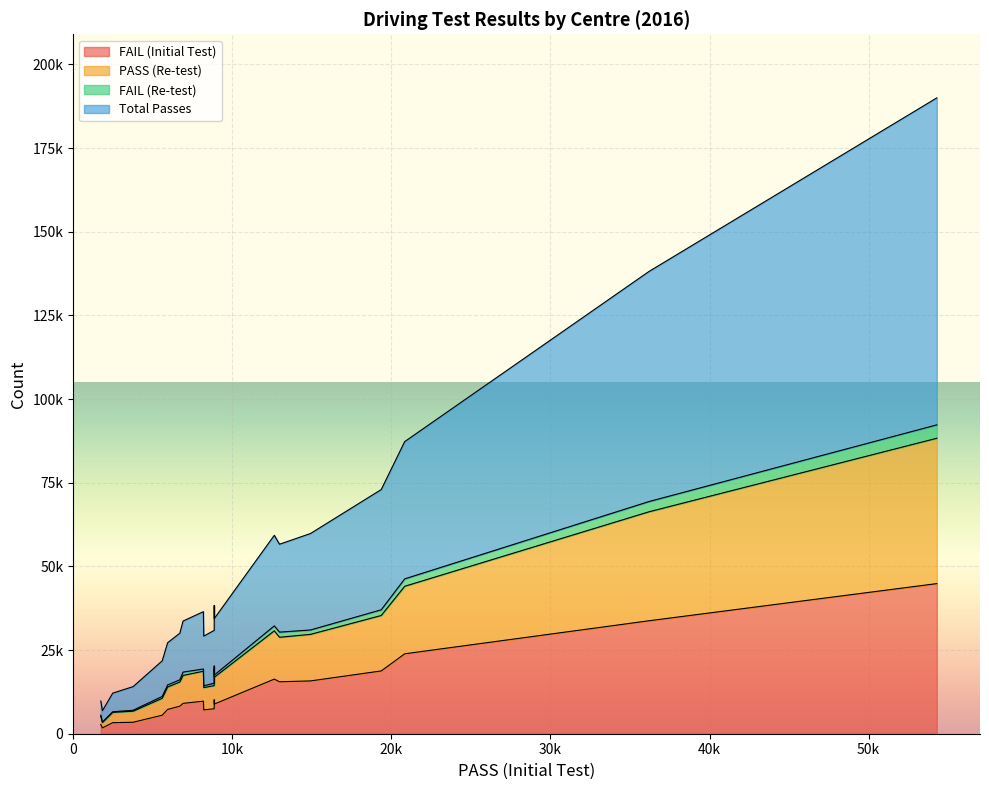

Reading left to right, transcribe all the data shown in this chart.

FAIL (Initial Test): Abbeyfeale=7465	Arklow=15525	Athlone=10165	Ballina=9724	Ballinasloe=7122	Cahir=15779	Cahirciveen=1758	Carlow=16324	Carndonagh=3425	Carrick-on-Shannon=7269	Castlerea=8234	Cavan=9072	Charleville=8858	Clifden=2781	Cork-Blarney=23883	Cork-Little Island=33763	Deansgrange=44861	Derrybeg=3303	Donegal=5532	Drogheda=18763
PASS (Re-test): Abbeyfeale=6913	Arklow=13299	Athlone=9185	Ballina=8953	Ballinasloe=6651	Cahir=13911	Cahirciveen=1601	Carlow=14421	Carndonagh=3297	Carrick-on-Shannon=6675	Castlerea=7226	Cavan=8340	Charleville=8009	Clifden=2499	Cork-Blarney=20177	Cork-Little Island=32573	Deansgrange=43434	Derrybeg=3080	Donegal=5042	Drogheda=16566
FAIL (Re-test): Abbeyfeale=729	Arklow=1535	Athlone=934	Ballina=664	Ballinasloe=537	Cahir=1310	Cahirciveen=85	Carlow=1483	Carndonagh=293	Carrick-on-Shannon=633	Castlerea=656	Cavan=1007	Charleville=669	Clifden=261	Cork-Blarney=2217	Cork-Little Island=3059	Deansgrange=4005	Derrybeg=177	Donegal=565	Drogheda=1706
Total Passes: Abbeyfeale=15778	Arklow=26270	Athlone=18051	Ballina=17138	Ballinasloe=14858	Cahir=28826	Cahirciveen=3441	Carlow=27063	Carndonagh=7067	Carrick-on-Shannon=12614	Castlerea=13932	Cavan=15246	Charleville=16879	Clifden=4235	Cork-Blarney=41015	Cork-Little Island=68775	Deansgrange=97718	Derrybeg=5569	Donegal=10638	Drogheda=35929